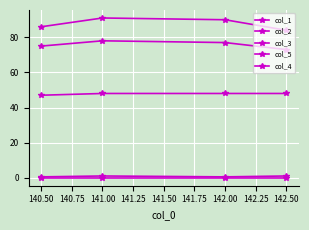

Is this an area chart (filled region under the line)?

No